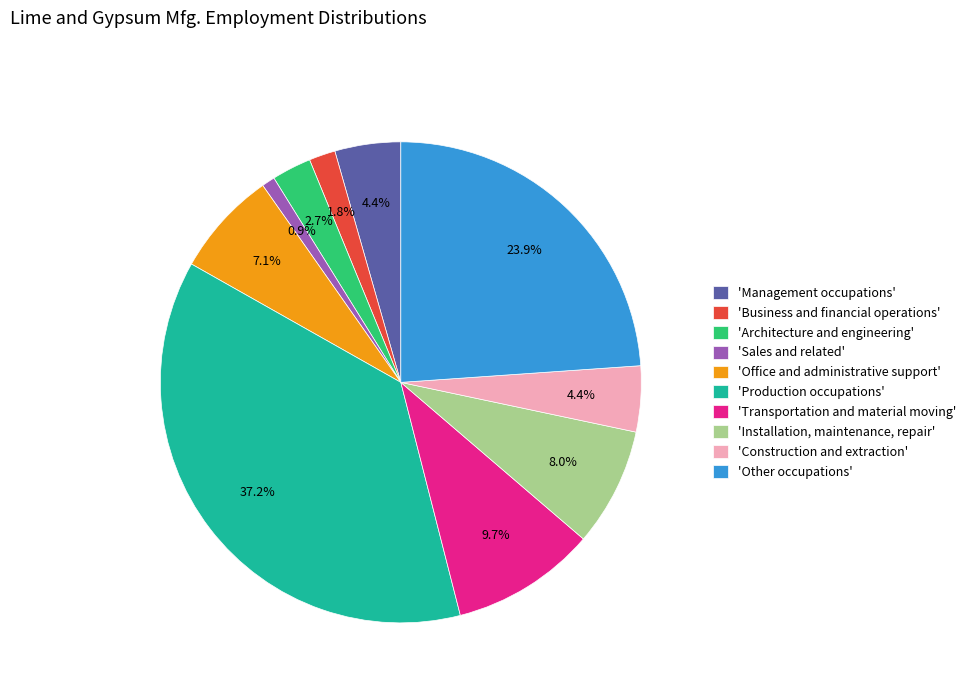

Which category has the biggest portion of the pie?

'Production occupations'